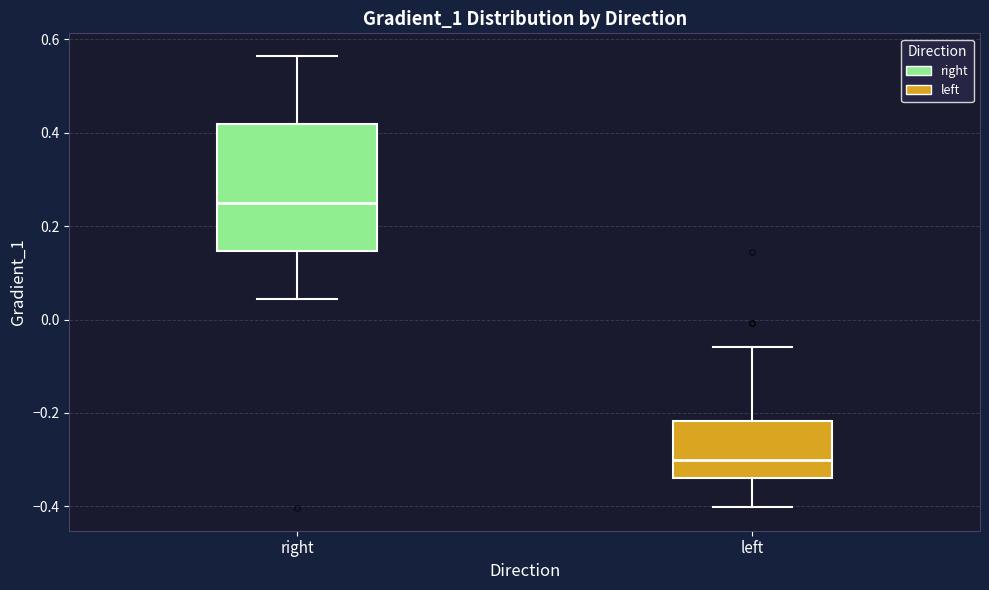

Reading left to right, read every box against the y-axis: the position of its median line, the range the box covers, and the ends of its whiskers. The values are not printed on the chart, so give them approximately, as read against the axis.

right: median 0.24, box 0.14 to 0.42, whiskers 0.04 to 0.56
left: median -0.30, box -0.34 to -0.22, whiskers -0.40 to -0.06